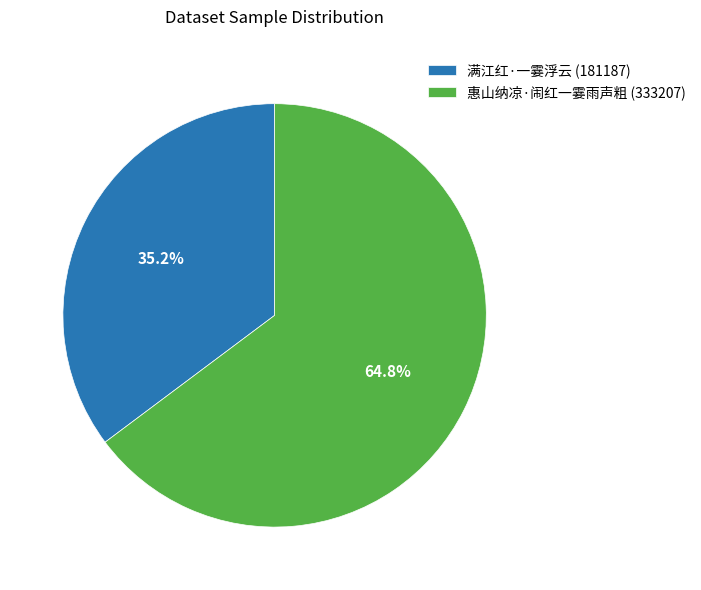

Which category has the biggest portion of the pie?

惠山纳凉·闹红一霎雨声粗